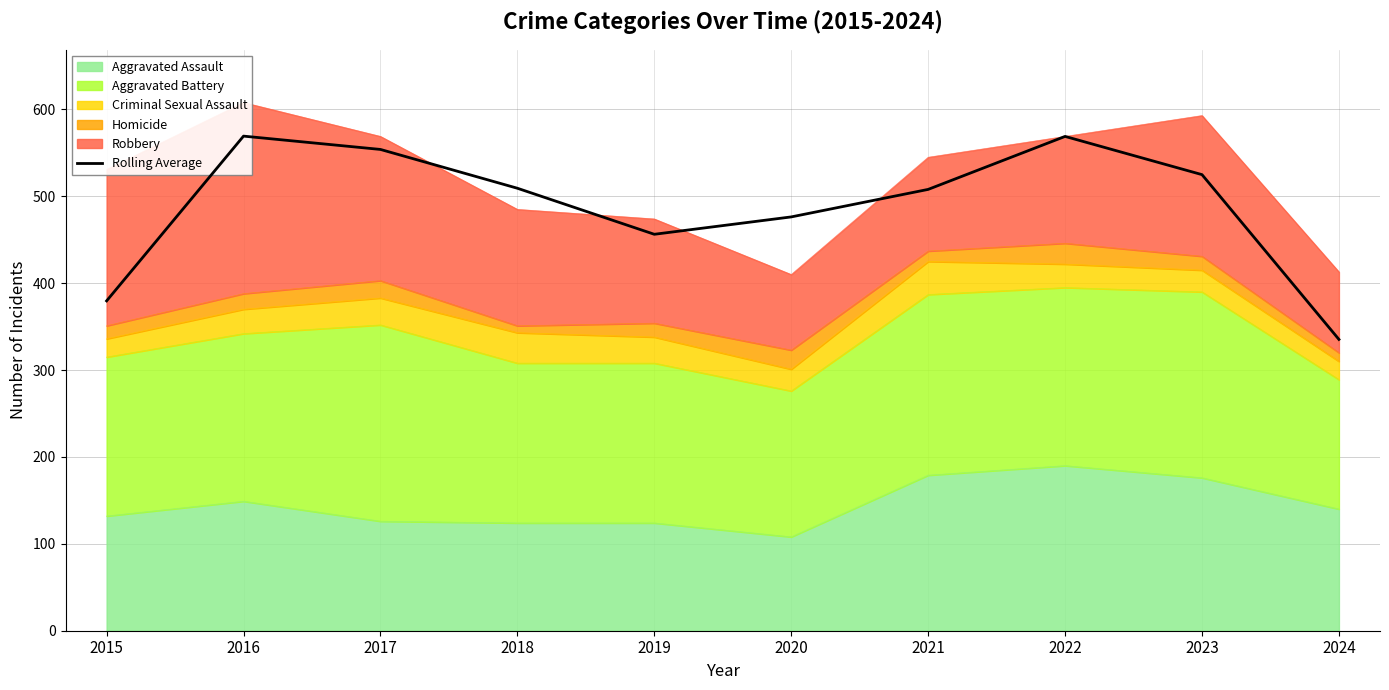

Where does the data first go above 509?

2016